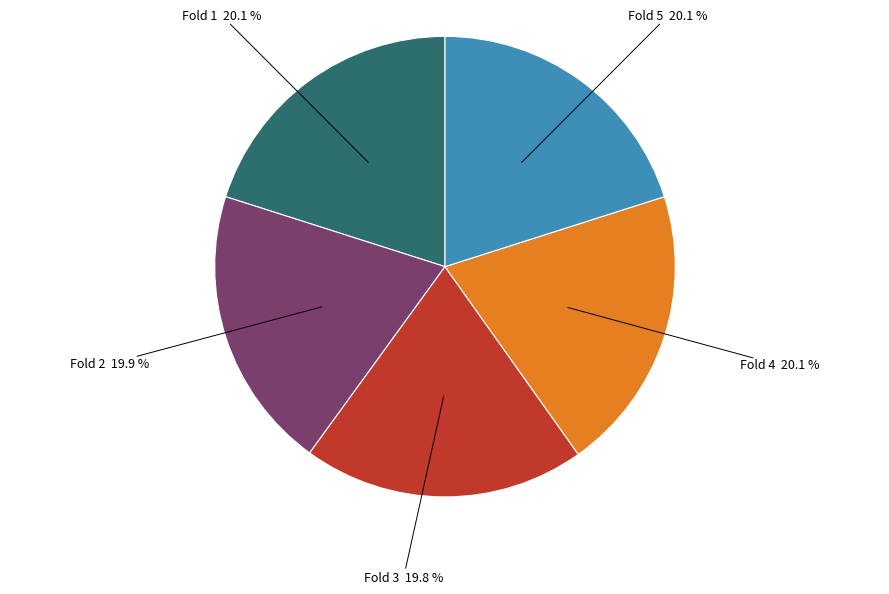

To the nearest percent, what portion does Fold 1 represent?

20%